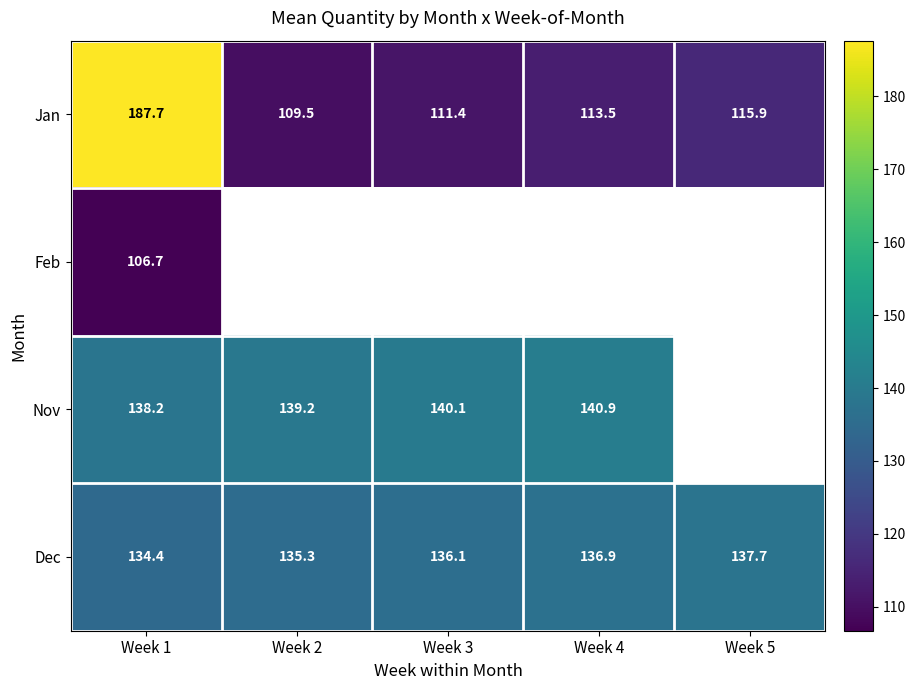

At which category is the sum across all series the highest?

Week 1